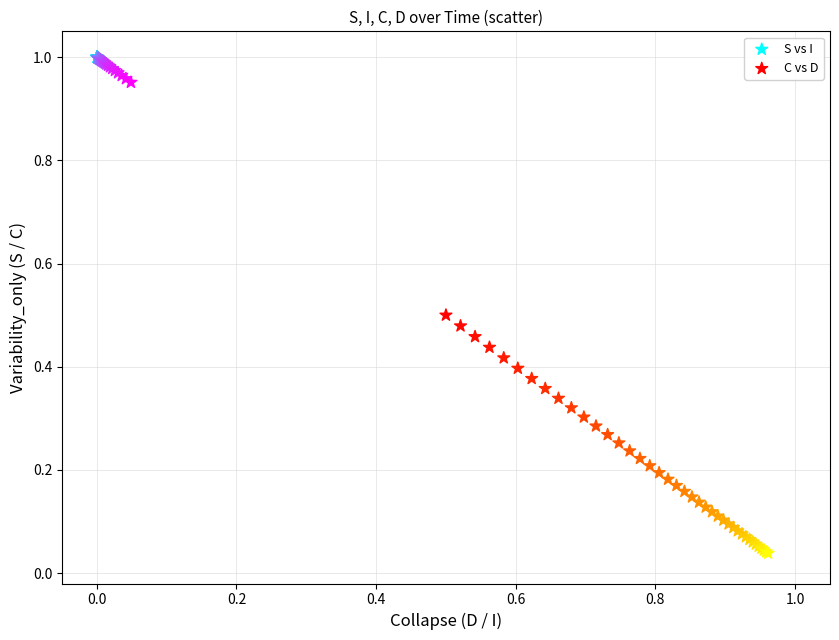

Which series has the largest Y range (max minus min)?

C vs D